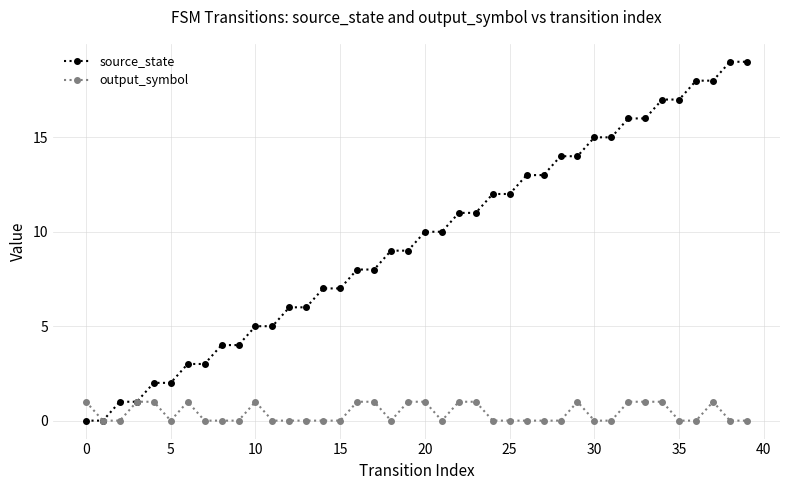

What is the average value of the source_state series?

10